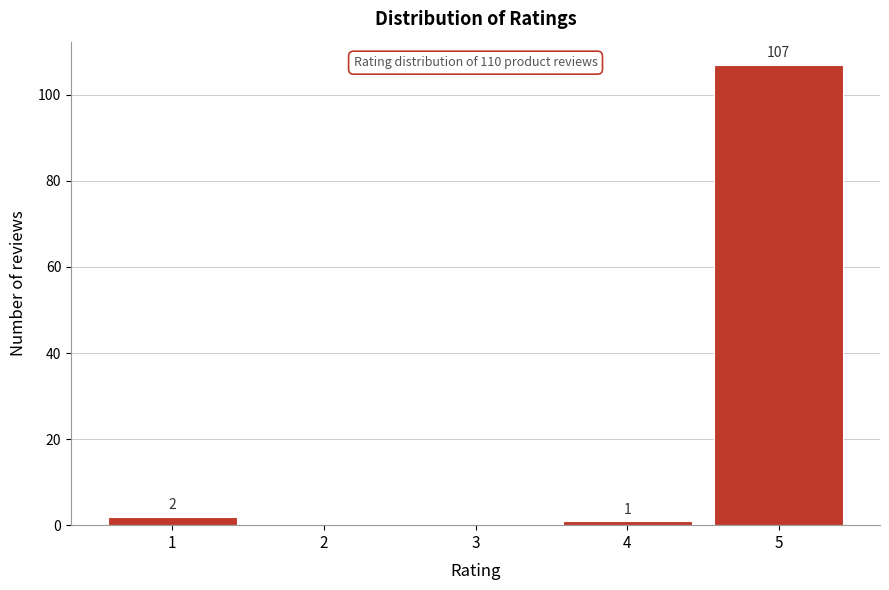

Reading left to right, what are all the values shown in this chart?

1=2	2=0	3=0	4=1	5=107